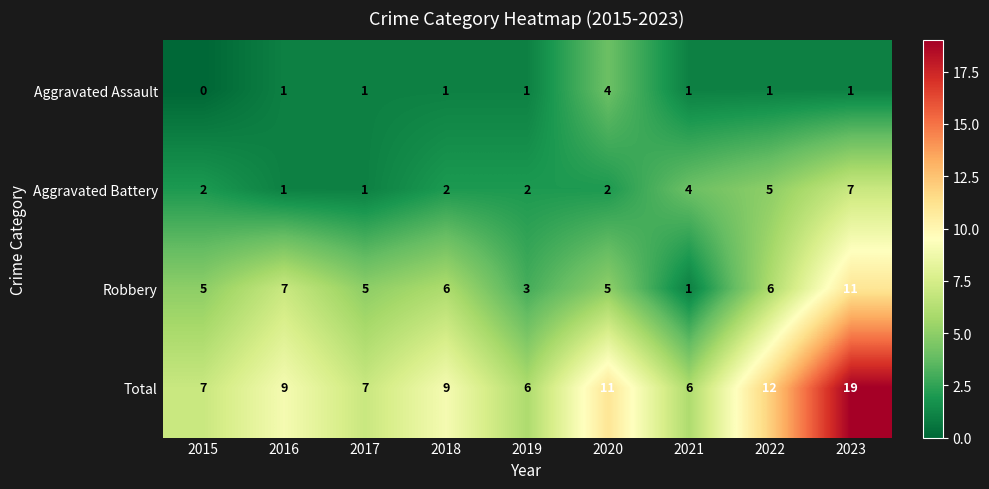

Rank the series by their maximum value, from highest to lowest.

Total, Robbery, Aggravated Battery, Aggravated Assault